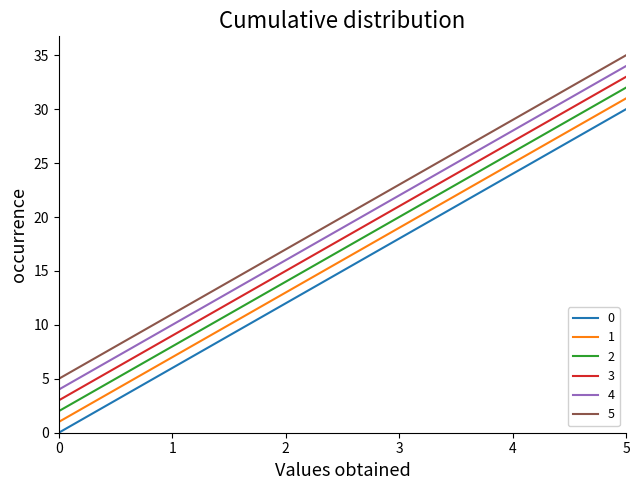

Reading right to left, extract all data points from this chart.

0: 5=30	4=24	3=18	2=12	1=6	0=0
1: 5=31	4=25	3=19	2=13	1=7	0=1
2: 5=32	4=26	3=20	2=14	1=8	0=2
3: 5=33	4=27	3=21	2=15	1=9	0=3
4: 5=34	4=28	3=22	2=16	1=10	0=4
5: 5=35	4=29	3=23	2=17	1=11	0=5